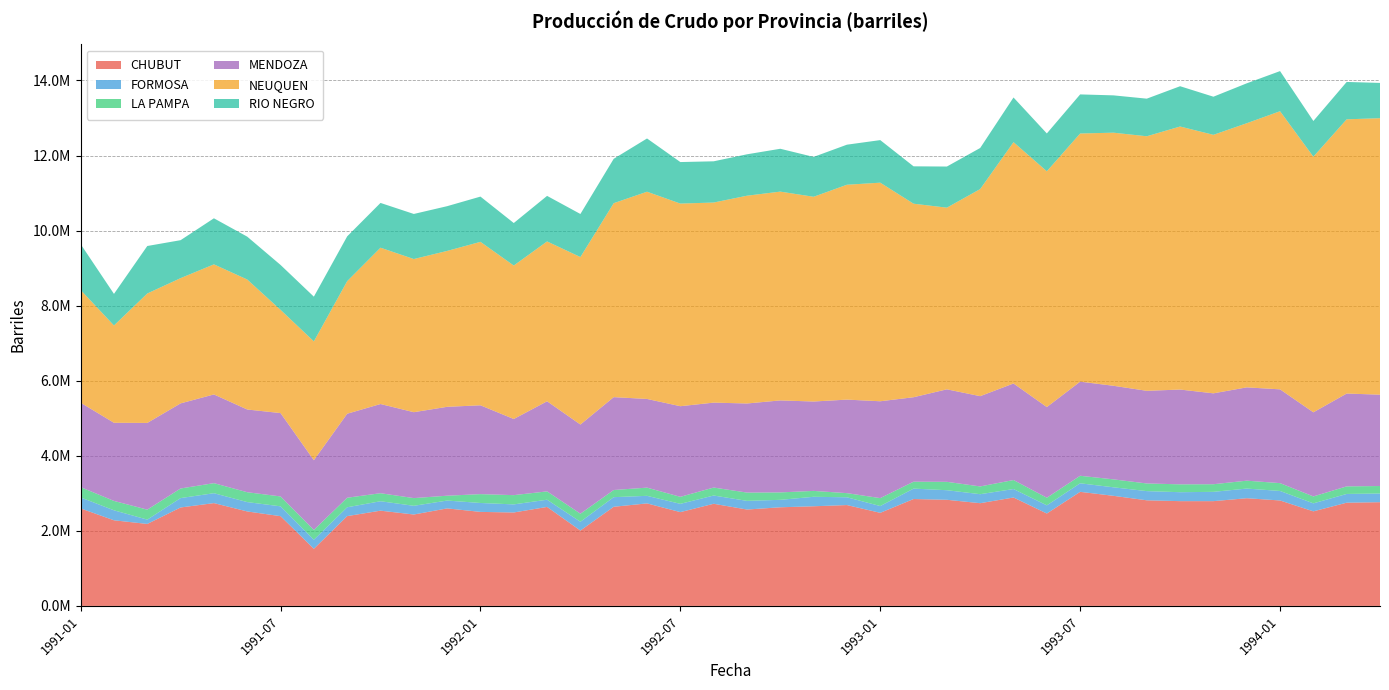

Reading left to right, what are all the values shown in this chart?

CHUBUT: 2597630.9	2281234.6	2183986.8	2622900.4	2738971.5	2516806.9	2391269.4	1521435.7	2392731.6	2537658.5	2435138.6	2598030.0	2504887.7	2489163.2	2637111.9	2007867.7	2641414.1	2731207.3	2498899.8	2721382.6	2567804.6	2627840.7	2654704.4	2687015.1	2479980.1	2847795.0	2827554.4	2736792.6	2888578.1	2461802.6	3039254.4	2933018.1	2813685.0	2791196.2	2791193.1	2869318.0	2809288.9	2519404.5	2750032.6	2763411.1
FORMOSA: 292600.5	266118.5	115358.2	250125.4	264134.8	249317.0	261917.5	242178.2	235595.2	251023.0	232181.8	209094.6	237710.4	215702.4	192298.1	234295.1	256095.5	201858.6	220444.9	220061.2	231244.5	198418.0	252541.8	207563.4	180687.1	277551.5	255202.3	239962.2	225537.5	218059.4	227679.2	227205.8	244823.0	238403.0	248061.7	257170.6	253573.3	213299.7	233351.6	231577.9
LA PAMPA: 274525.8	249698.9	265648.3	255615.6	267461.2	262826.5	263698.1	260877.2	254005.5	213911.1	205022.0	129097.9	235609.6	246289.7	222124.3	214752.6	190310.5	218017.0	186995.8	212073.2	220400.9	197882.1	156974.5	110033.8	211000.4	184221.9	223118.1	206544.5	239830.1	202466.8	200057.1	211276.5	203729.6	209541.3	202833.5	209966.1	208462.8	184228.2	201500.0	199147.6
MENDOZA: 2249118.0	2082161.4	2310175.0	2267529.5	2363859.7	2204111.7	2220836.5	1857700.0	2238019.7	2376430.6	2288883.0	2368318.3	2366889.5	2028554.8	2400653.1	2375827.3	2474287.8	2362964.6	2414578.7	2262680.1	2373871.2	2450965.2	2381664.2	2491830.1	2580918.8	2250402.4	2464607.8	2405288.7	2572503.0	2415534.8	2507884.5	2493429.1	2468617.5	2525333.8	2421731.0	2486410.6	2498648.2	2240961.4	2473501.6	2433970.2
NEUQUEN: 3003490.0	2592289.9	3448362.0	3336690.5	3465489.7	3463043.3	2750099.2	3165943.3	3531470.4	4164661.6	4080576.1	4153331.1	4354705.3	4088596.4	4258509.1	4461940.1	5167750.0	5521249.3	5398365.5	5330907.4	5535546.1	5562875.2	5454464.2	5724692.9	5823587.4	5156107.6	4839812.4	5517211.3	6428943.0	6282239.7	6611525.3	6743202.8	6781694.4	7007960.3	6886997.6	7036883.6	7409780.7	6810595.4	7305797.7	7365972.2
RIO NEGRO: 1221545.5	841421.6	1265340.1	1011323.4	1227293.7	1142025.9	1196569.5	1190897.7	1193800.1	1192890.4	1200736.4	1191983.0	1205515.6	1132730.1	1213509.9	1147026.8	1182249.7	1418463.1	1106199.7	1098274.6	1103212.1	1141422.6	1062164.8	1067247.0	1134080.5	995461.5	1095764.9	1094796.3	1190432.7	1007739.2	1041368.1	994177.4	1001896.3	1073361.0	1015829.5	1063235.2	1069115.0	951181.3	995266.5	940004.3